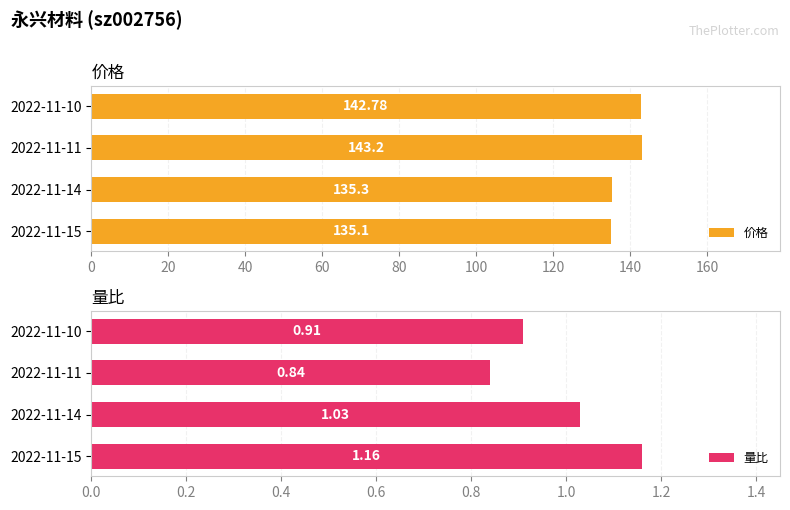

What is the maximum value shown in the chart?

143.2